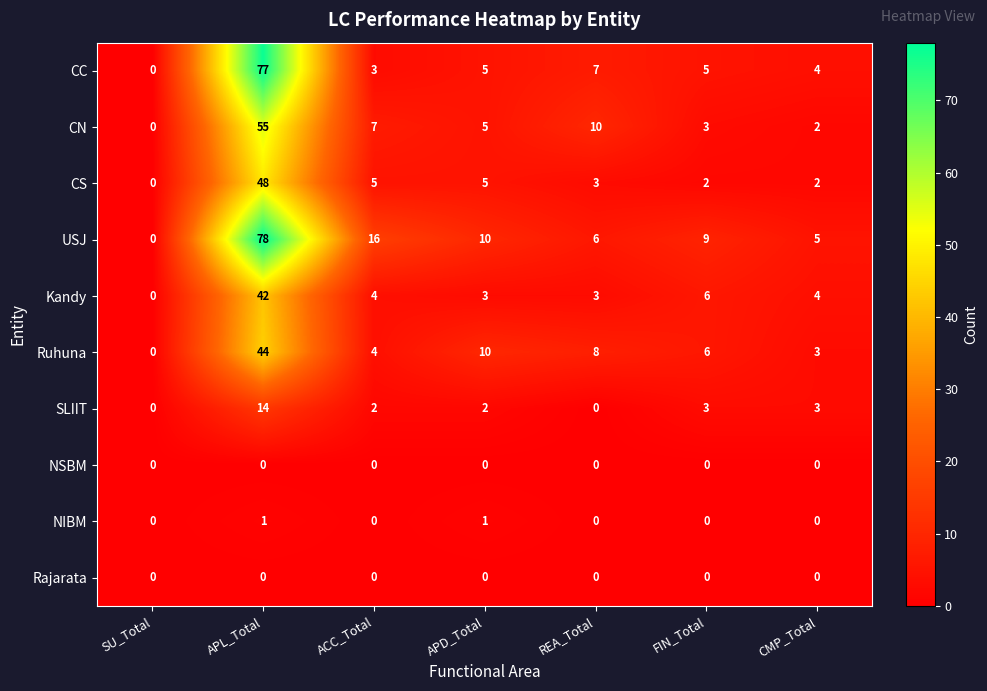

The value of SLIIT at APL_Total is 14. True or false?

True